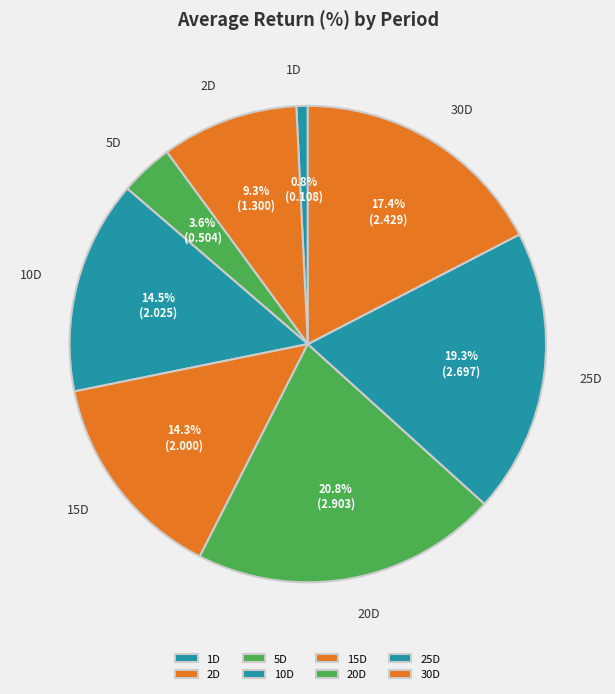

How much of the chart is everything except 2D?

90.7%